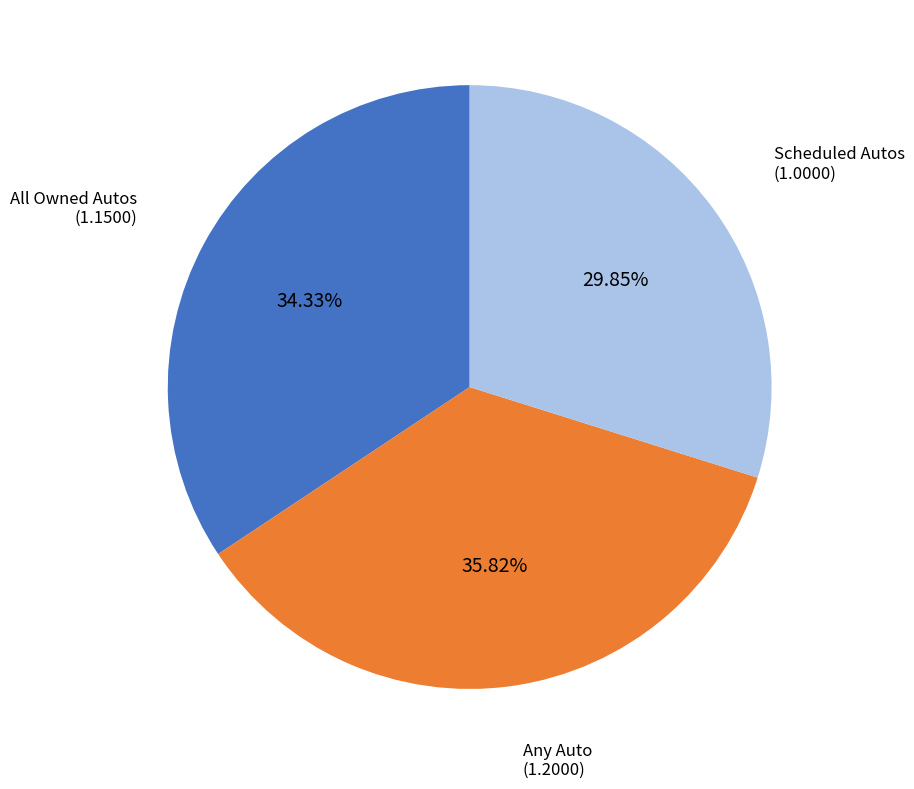

Is there any slice that represents more than half of the pie?

No